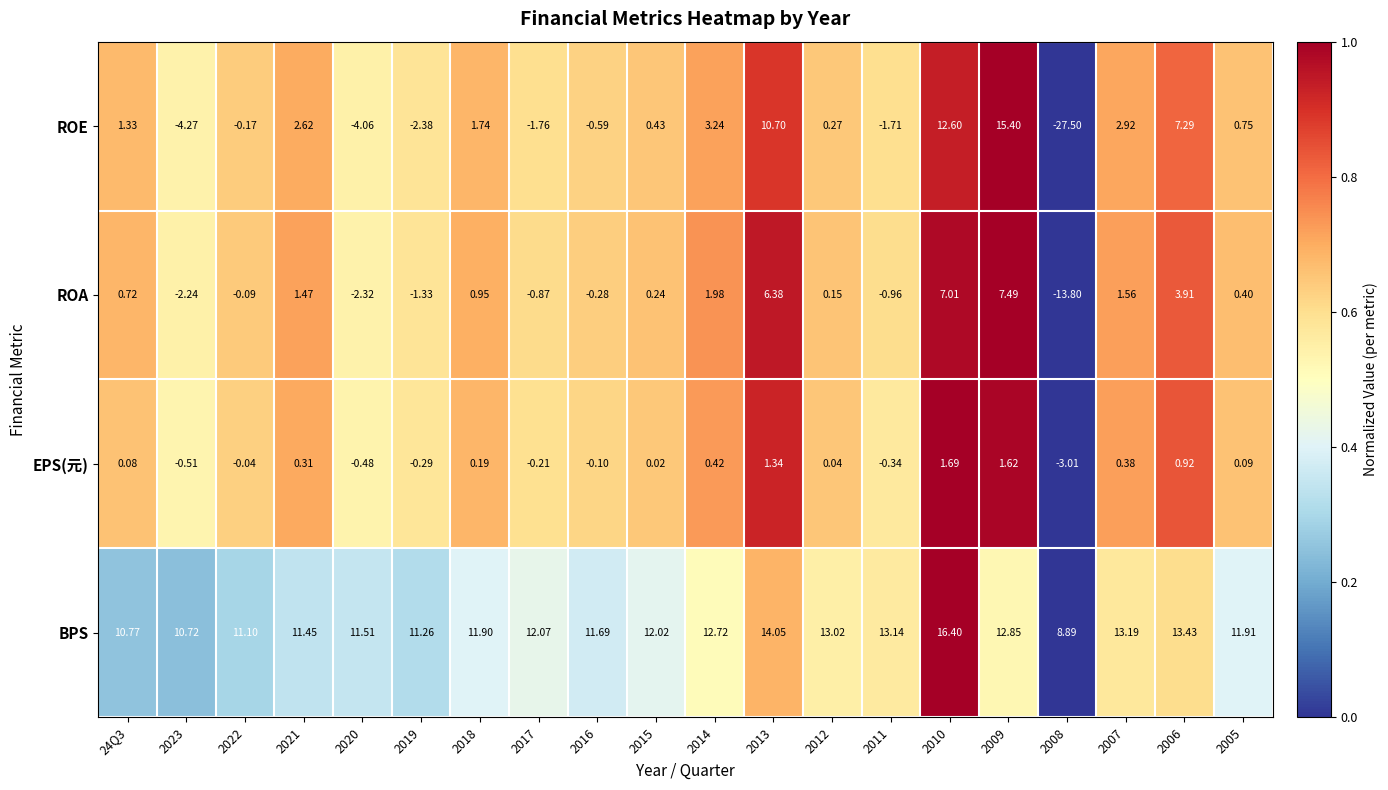

At which category does the chart reach its minimum across all series?

2008